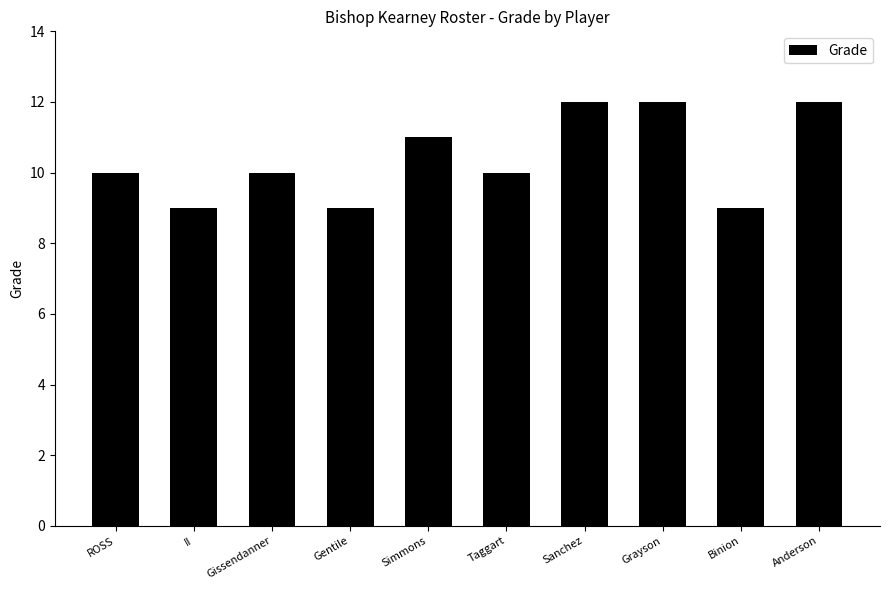

What is the value of the 10th bar from the left?

12